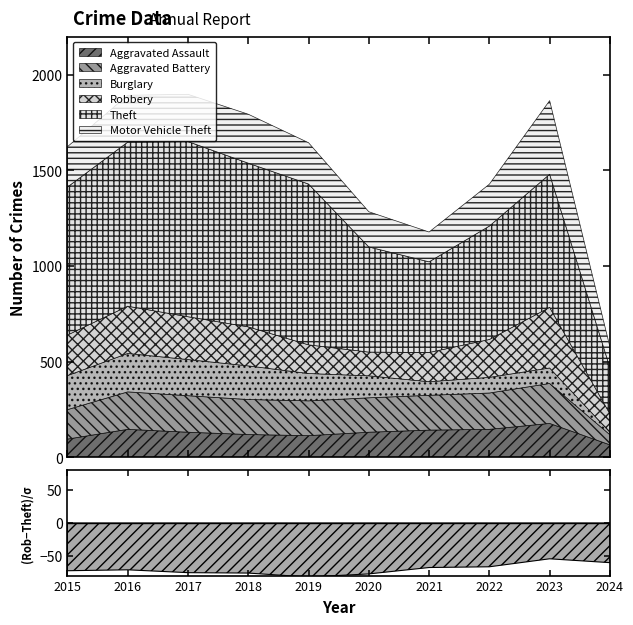

What is the sum of all Burglary values?

1249